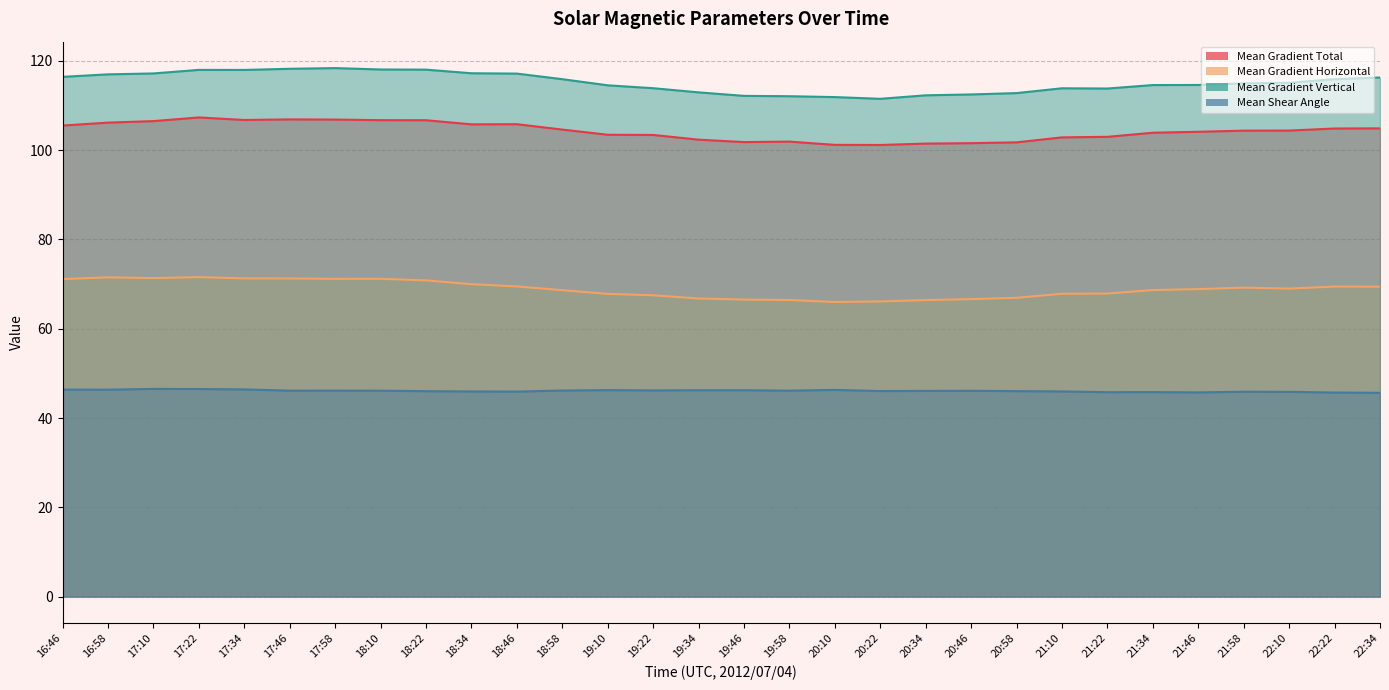

What is the difference between the highest and lowest values at 18:10?

72.0